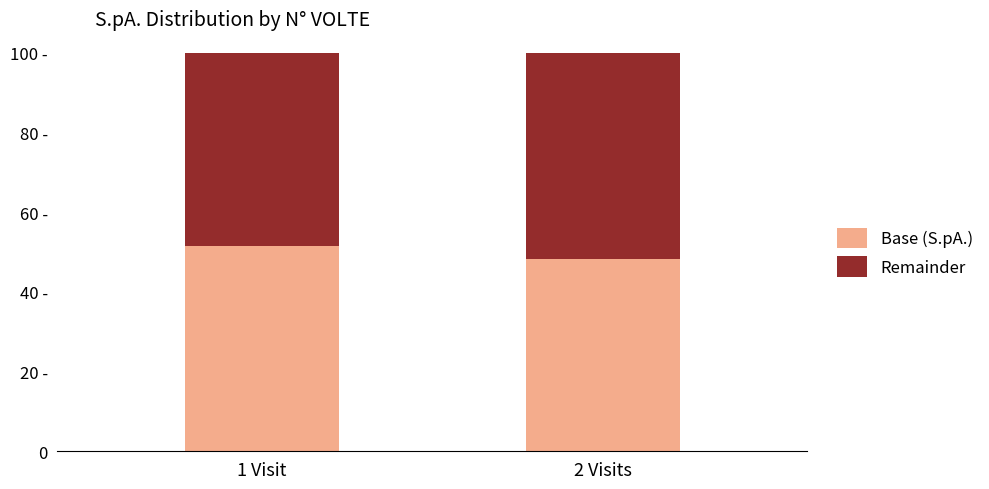

Are the bars grouped side by side (vs. stacked)?

No